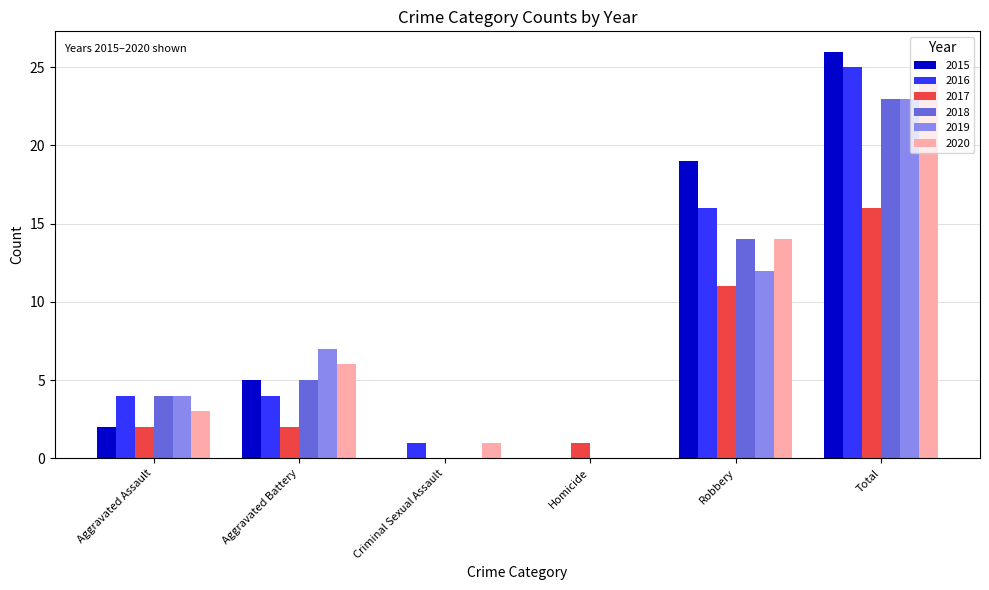

Which series changed the most between Criminal Sexual Assault and Robbery?

2015